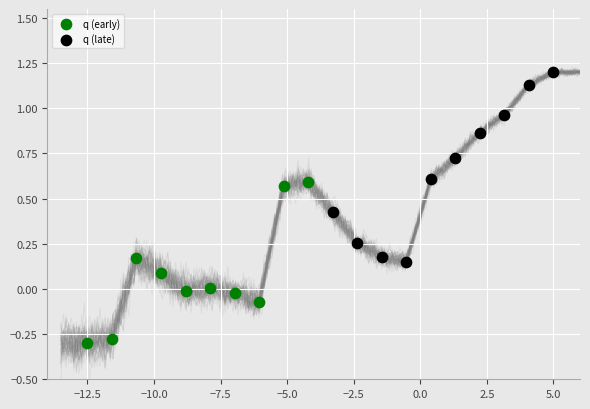

Which series reaches the minimum Y coordinate?

q (early)